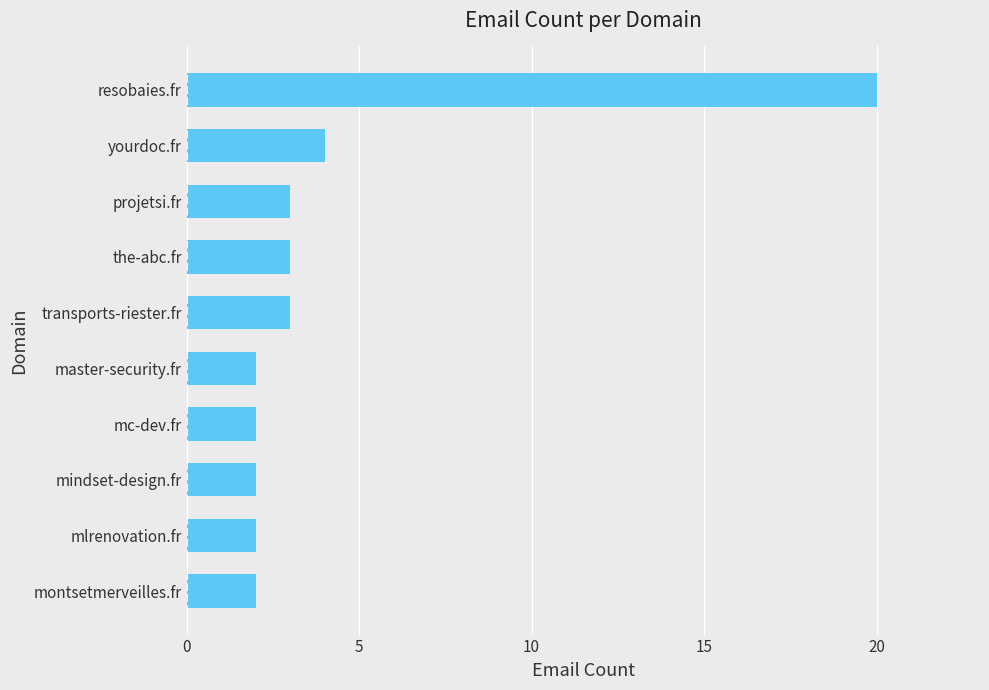

Count the number of categories in the chart.

10